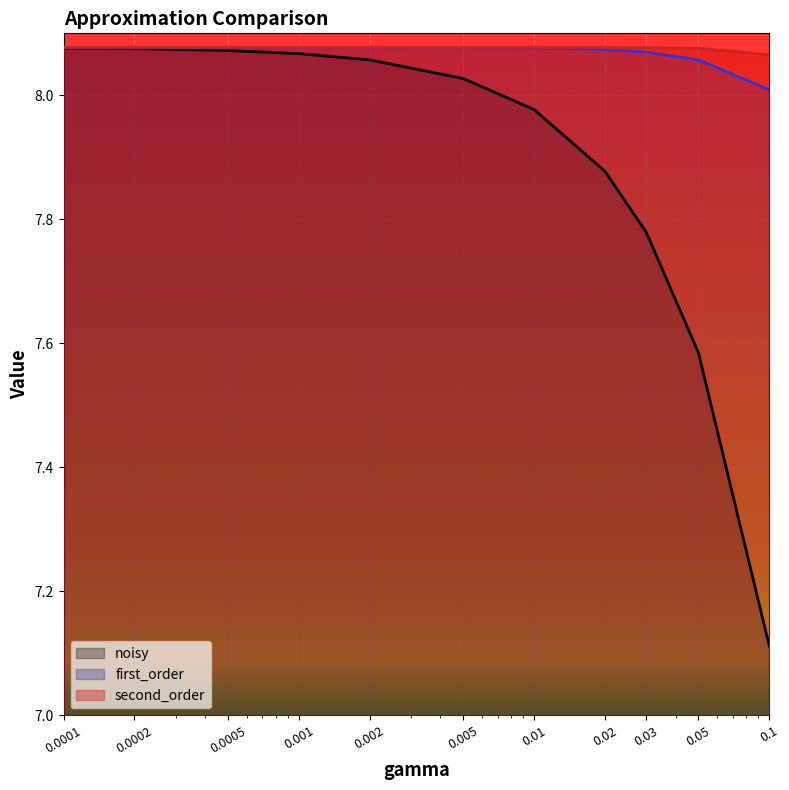

Rank the series at 0.05 from highest to lowest value.

second_order, first_order, noisy